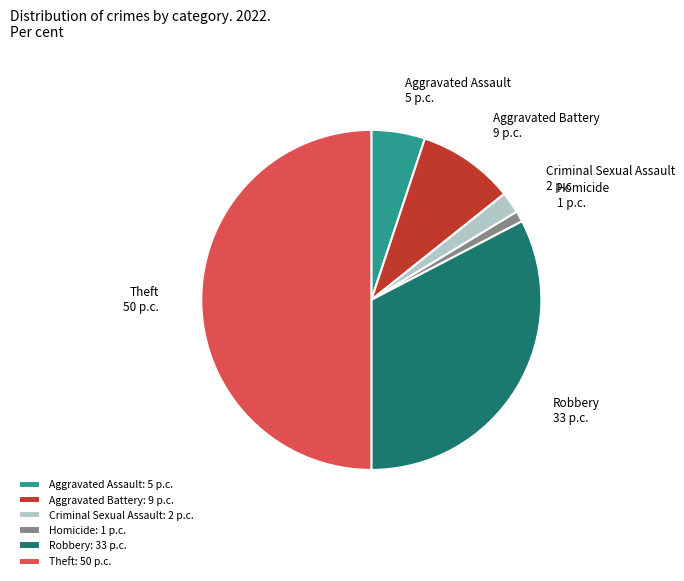

Count the number of slices in the pie.

6